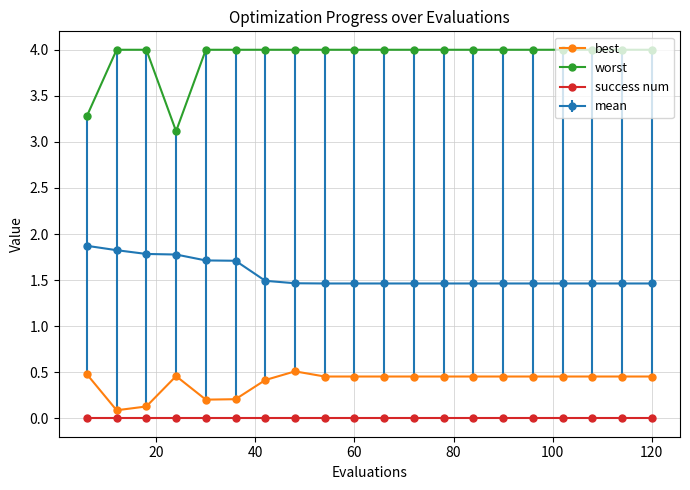

What is the difference between the maximum and minimum values in the worst series?

0.9